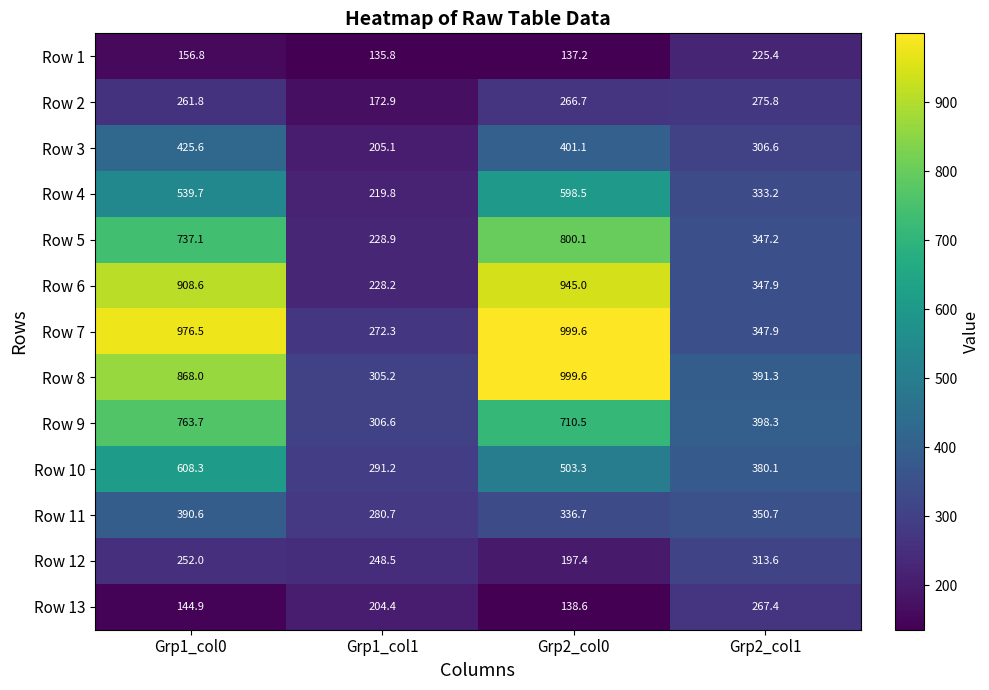

What is the lowest value of the Row 3 series?

205.1